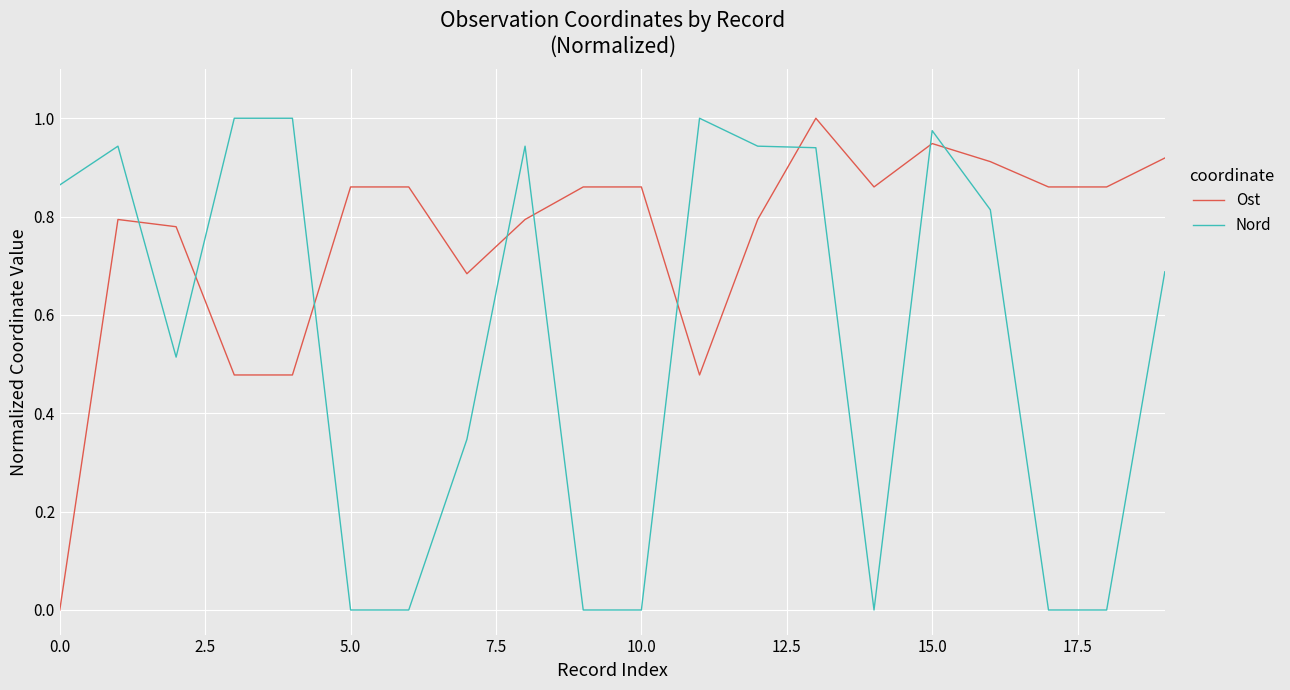

Which series ends up on top after the final intersection of Ost and Nord?

Ost